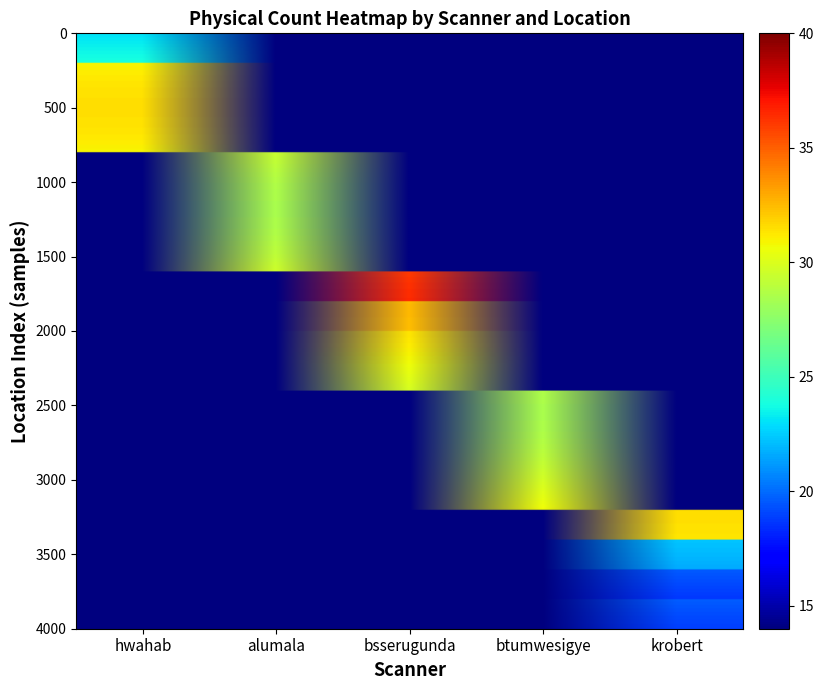

Which series changed the most between hwahab and bsserugunda?

hwahab